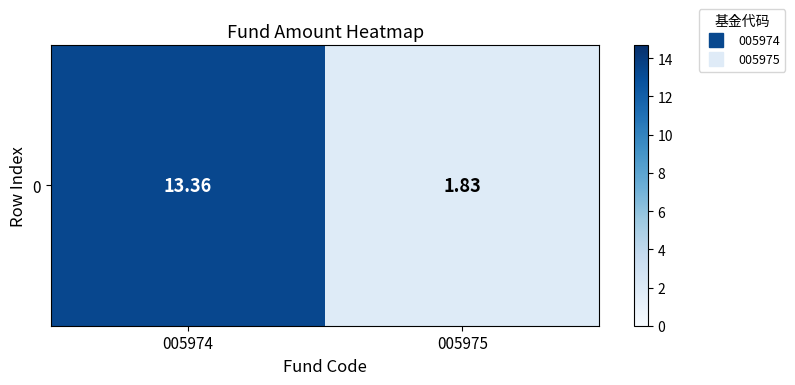

At which category does the chart reach its peak across all series?

005974